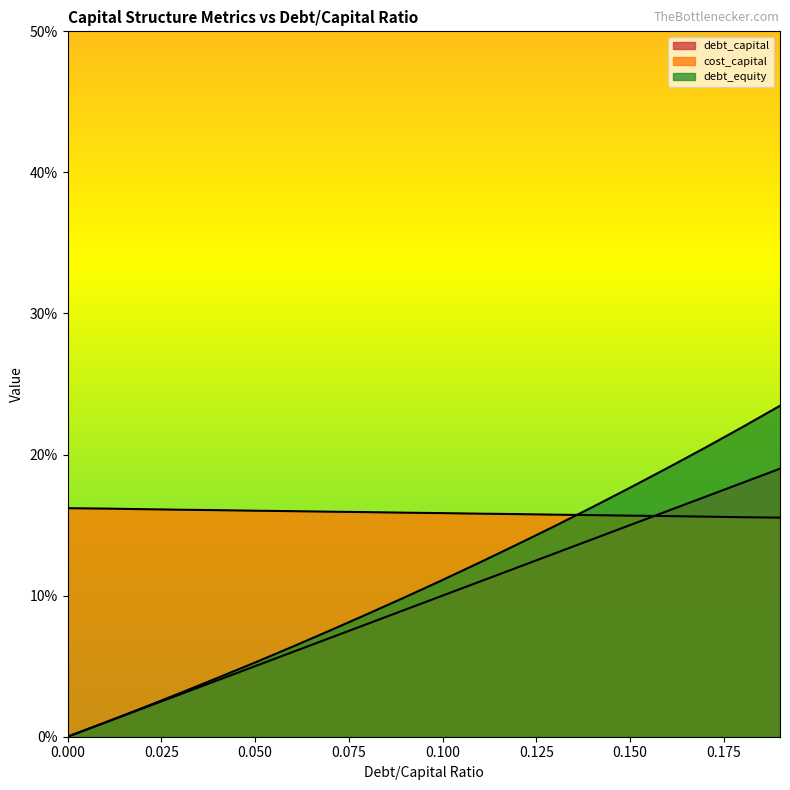

Reading left to right, extract all data points from this chart.

debt_capital: 0.0	0.0	0.0	0.0	0.0	0.1	0.1	0.1	0.1	0.1	0.1	0.1	0.1	0.1	0.1	0.1	0.2	0.2	0.2	0.2
cost_capital: 0.2	0.2	0.2	0.2	0.2	0.2	0.2	0.2	0.2	0.2	0.2	0.2	0.2	0.2	0.2	0.2	0.2	0.2	0.2	0.2
debt_equity: 0.0	0.0	0.0	0.0	0.0	0.1	0.1	0.1	0.1	0.1	0.1	0.1	0.1	0.1	0.2	0.2	0.2	0.2	0.2	0.2